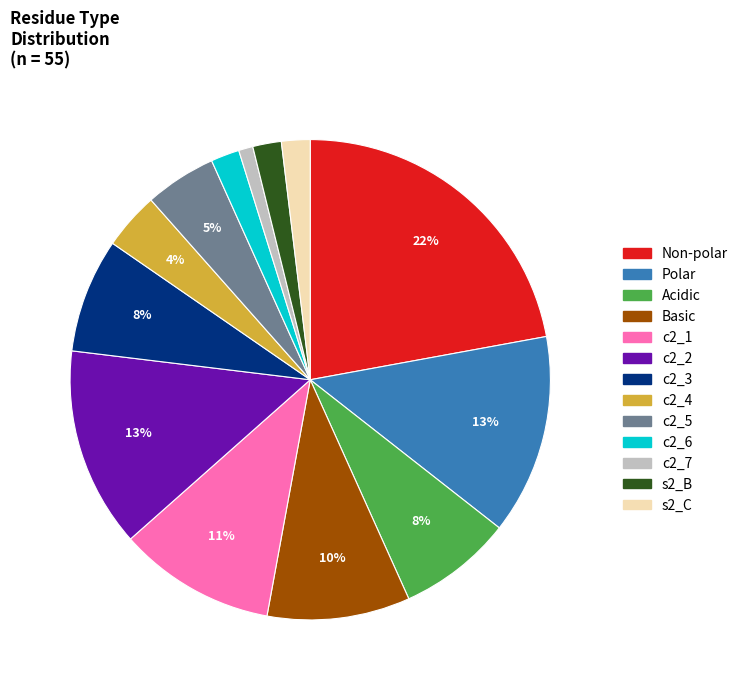

To the nearest percent, what is the average slice percentage?

8%